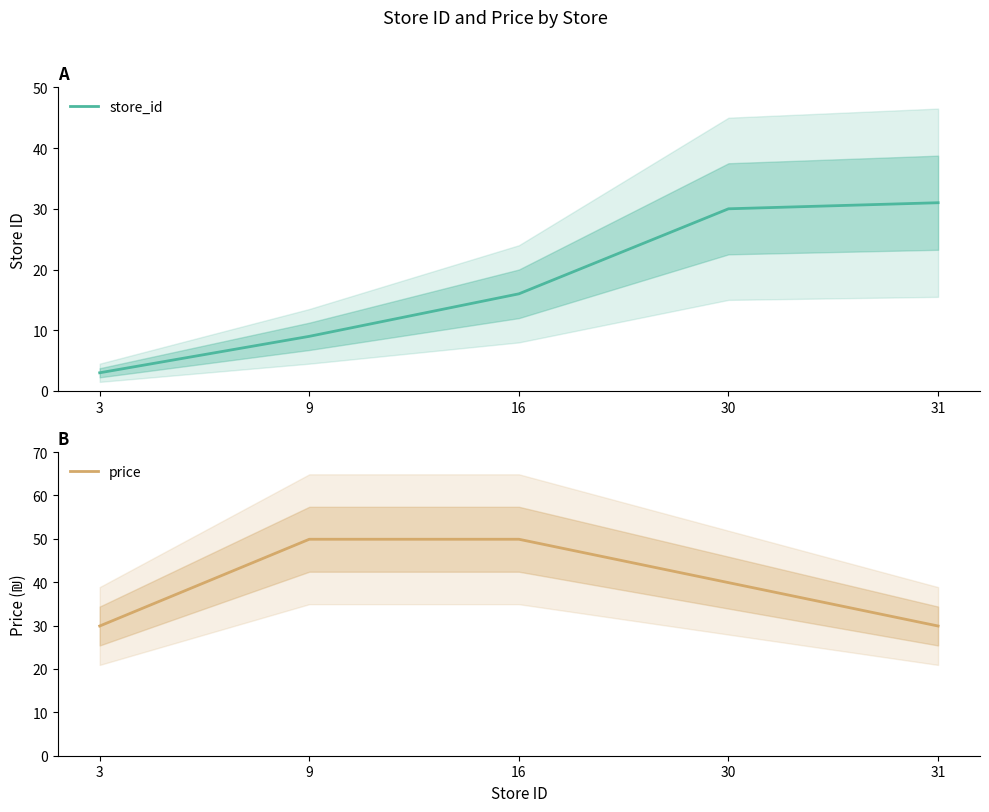

Which label corresponds to the smallest value in the chart?

3